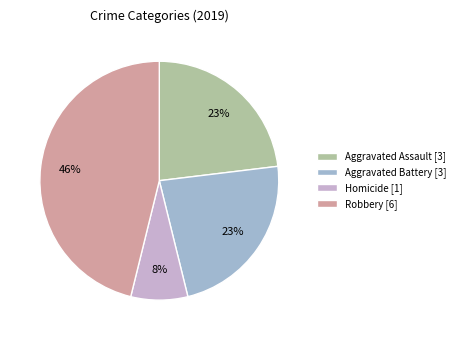

Is there a majority slice in this chart?

No